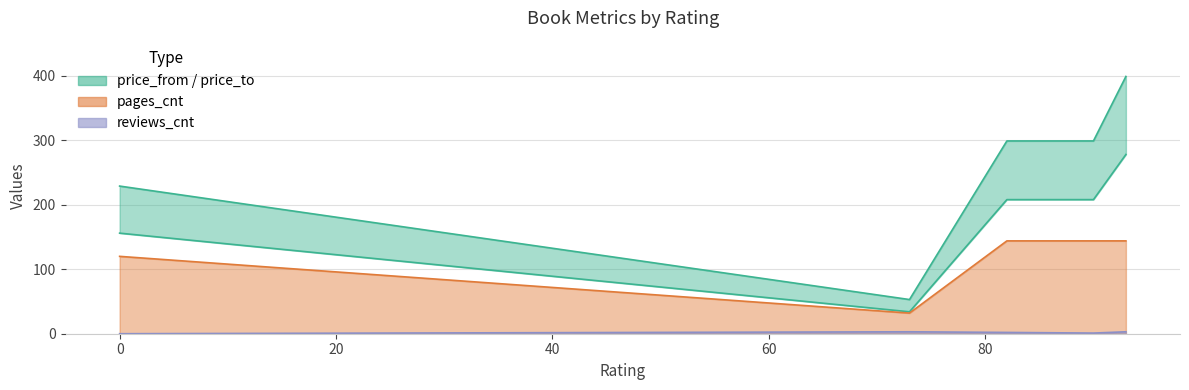

How many price_from values are between 156 and 208?

3